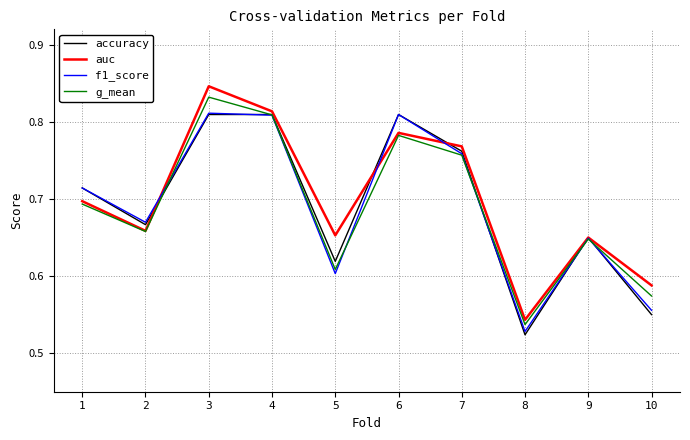

List the labels in order of g_mean value, smallest first.

8, 10, 5, 9, 2, 1, 7, 6, 4, 3